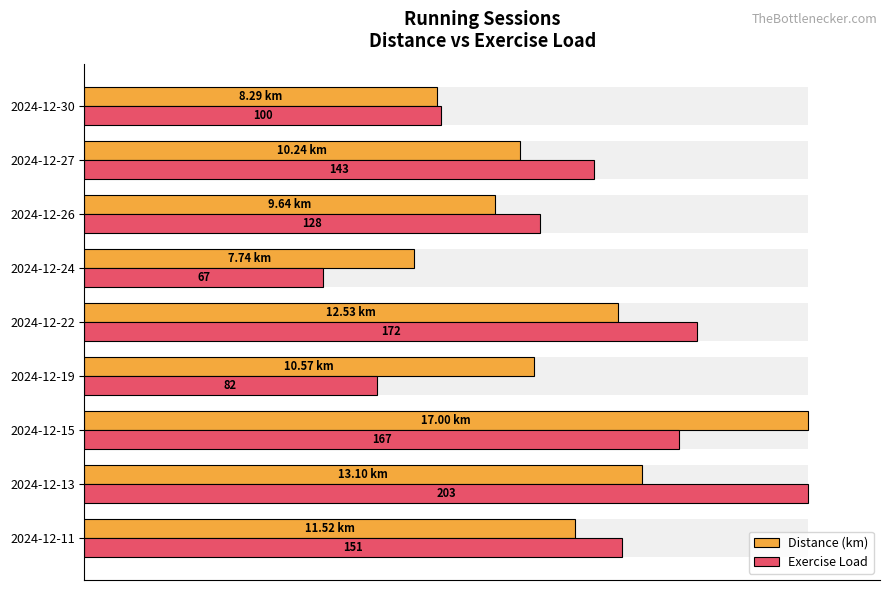

Does the chart contain stacked bars?

No